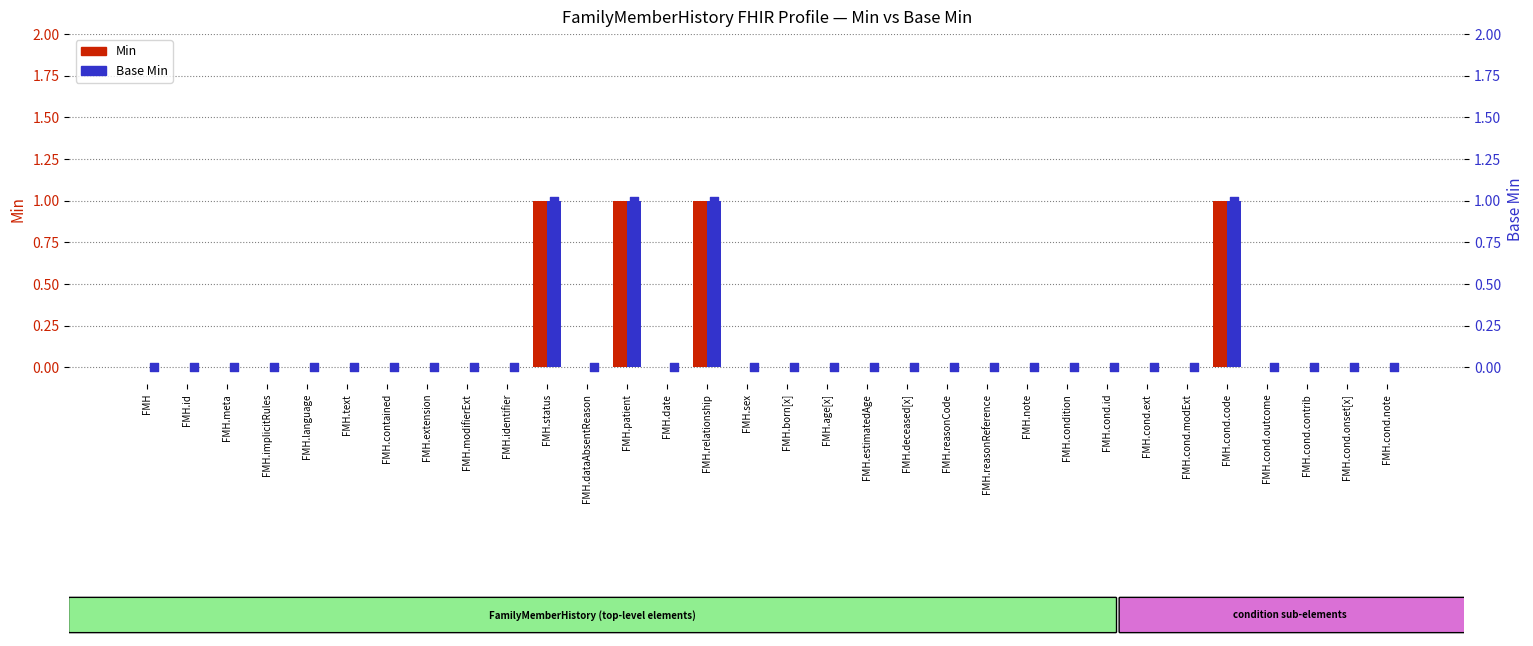

Is the value of Base Min at FMH.cond.ext greater than the value of Min at FMH.cond.modExt?

No